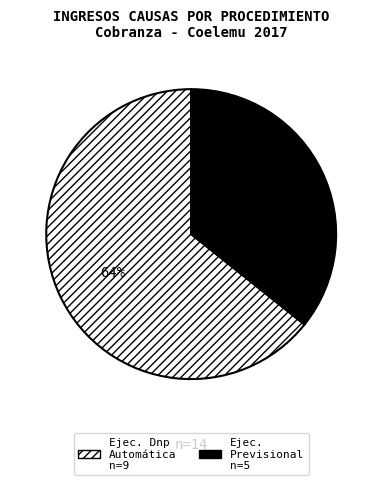

Is there any slice that represents more than half of the pie?

Yes